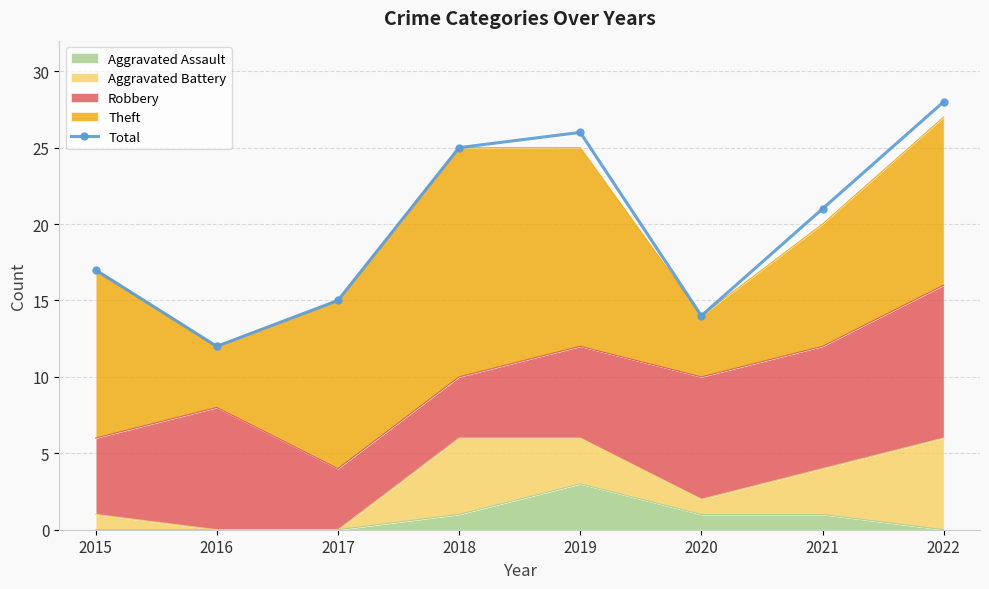

Reading left to right, list all the values displayed in this chart.

2015=17	2016=12	2017=15	2018=25	2019=26	2020=14	2021=21	2022=28